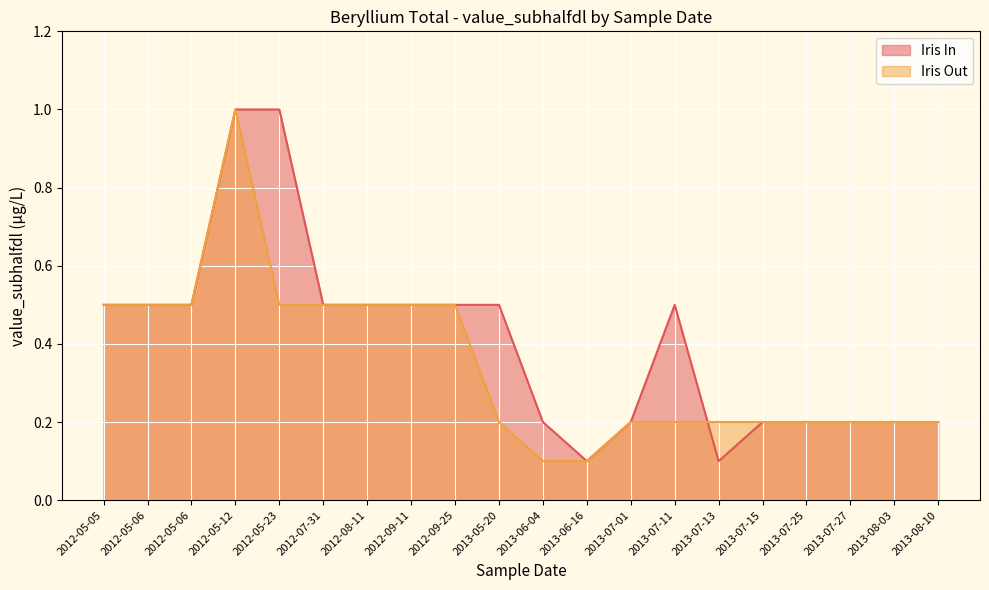

The value of Iris In at 2013-08-10 is 0.3. True or false?

False